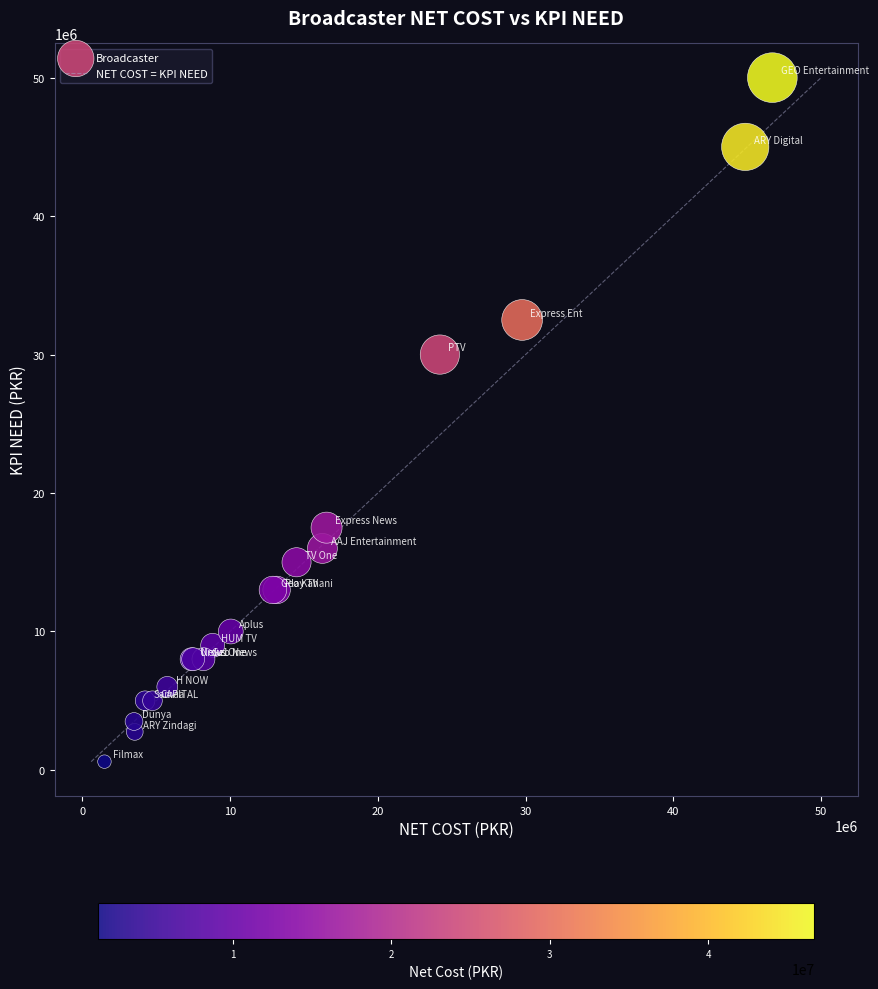

What Y value in the scatter plot is closest to 25300000?

30000000